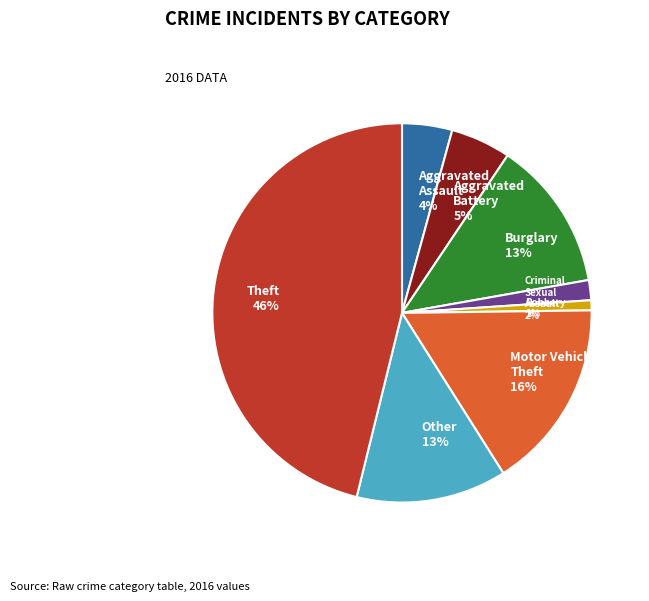

True or false: Aggravated Battery 5% accounts for 14% of the total.

False